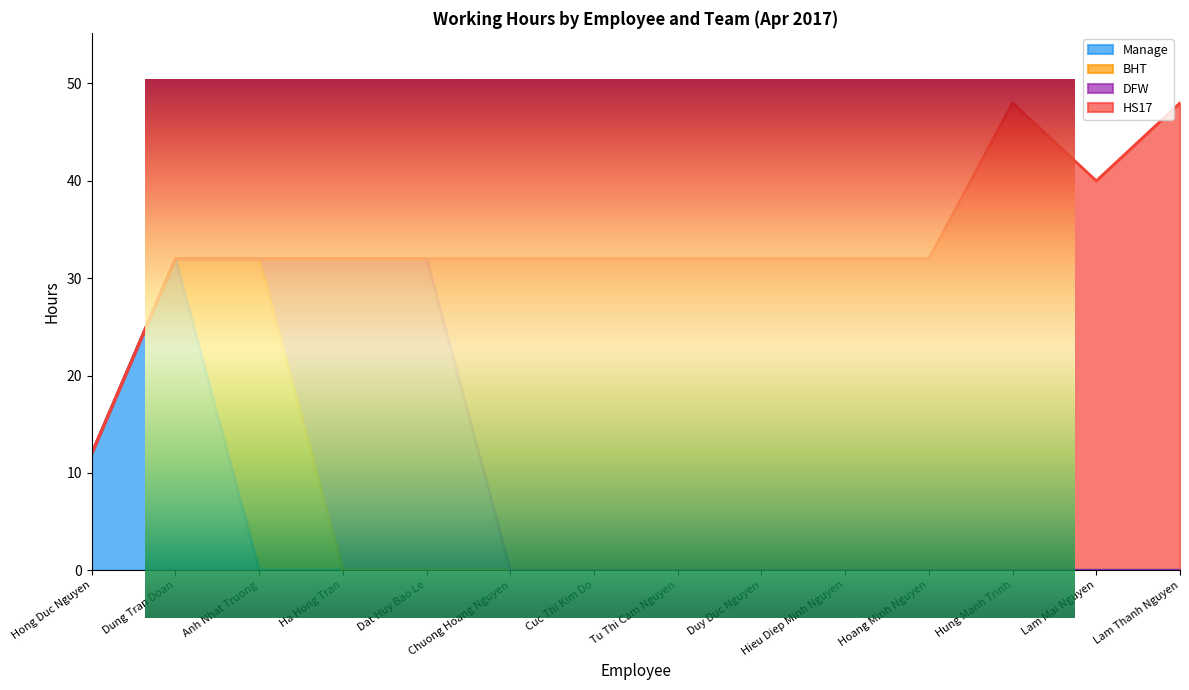

Where is HS17 nearest to the value 24?

Chuong Hoang Nguyen